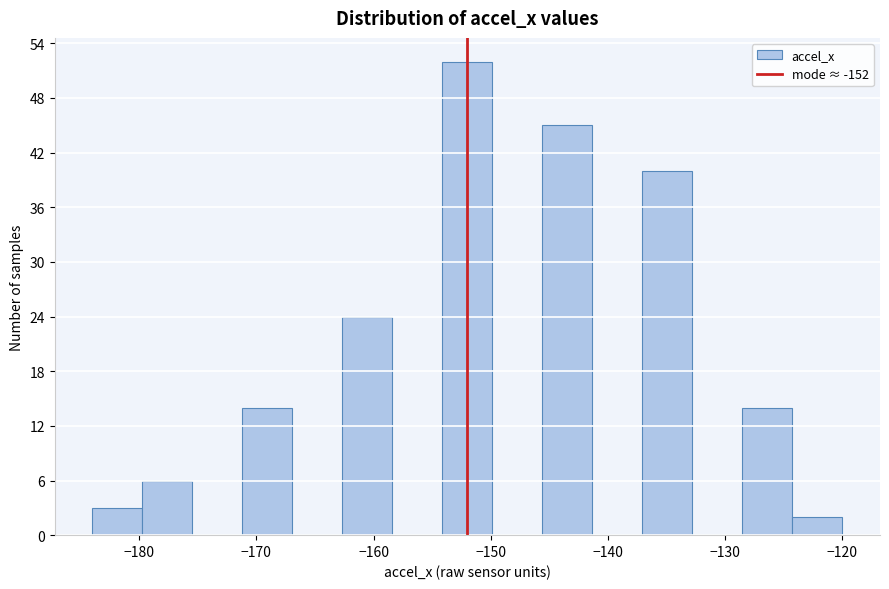

Reading left to right, list every bar in this chart as the range it spans on the x-axis followed by its height. Neither the bar edges nor the heights are printed on the chart, so give them approximately, as read against the axes.

-184 to -180: 3
-180 to -175: 6
-175 to -171: 0
-171 to -167: 14
-167 to -163: 0
-163 to -158: 24
-158 to -154: 0
-154 to -150: 52
-150 to -146: 0
-146 to -141: 45
-141 to -137: 0
-137 to -133: 40
-133 to -129: 0
-129 to -124: 14
-124 to -120: 2